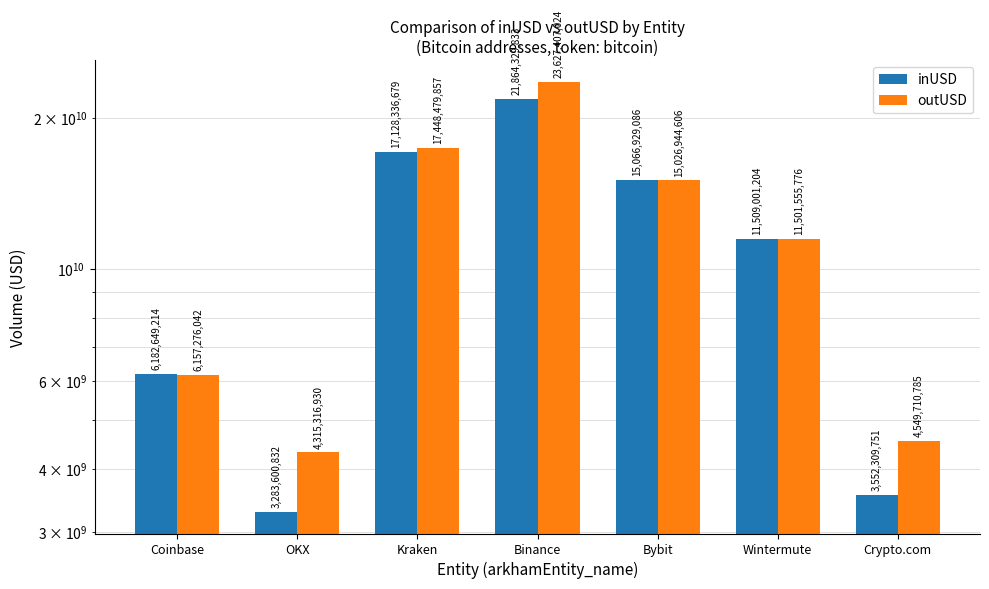

At Binance, list the series in order from smallest to largest.

inUSD, outUSD